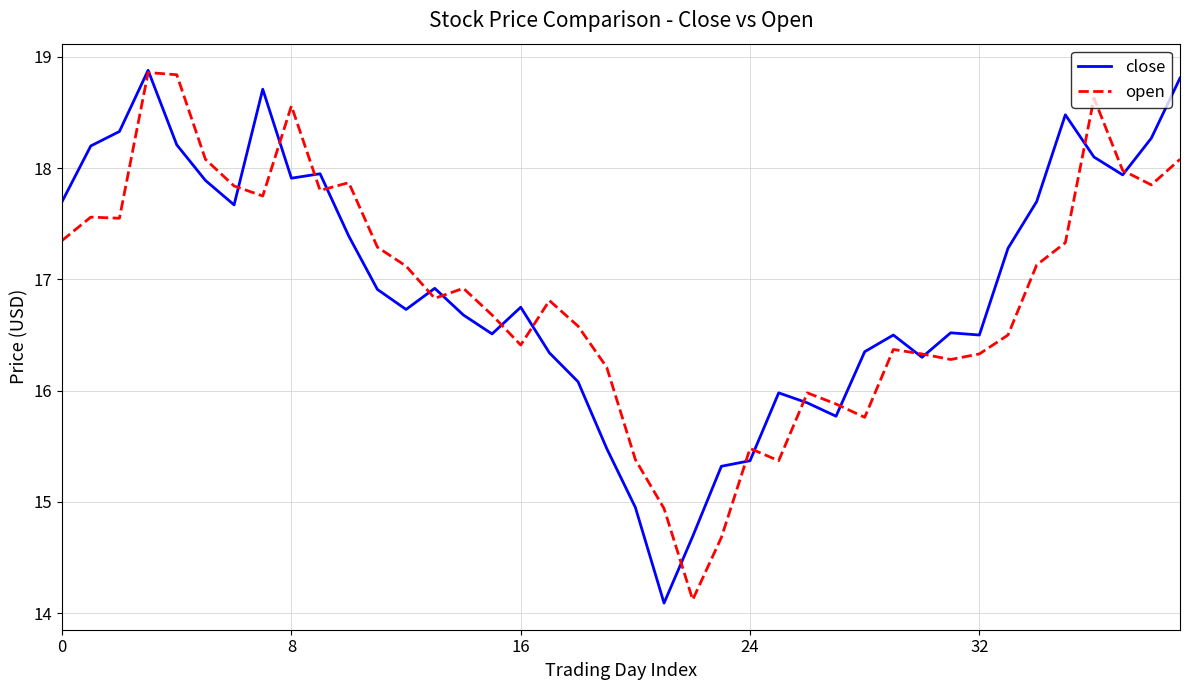

What is the smallest value displayed?

14.1